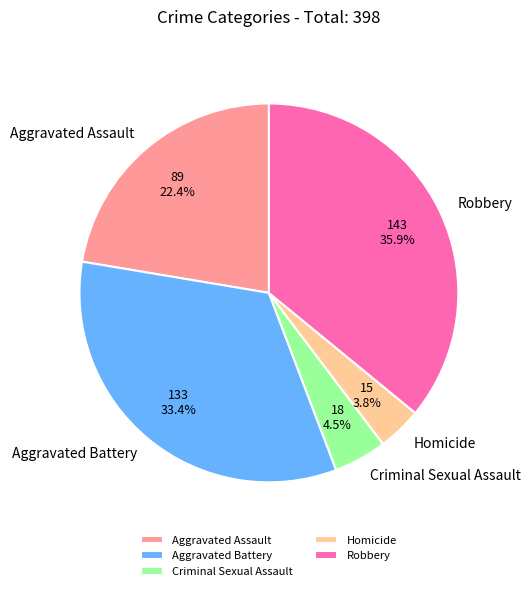

What is the smallest slice in the pie chart?

Homicide